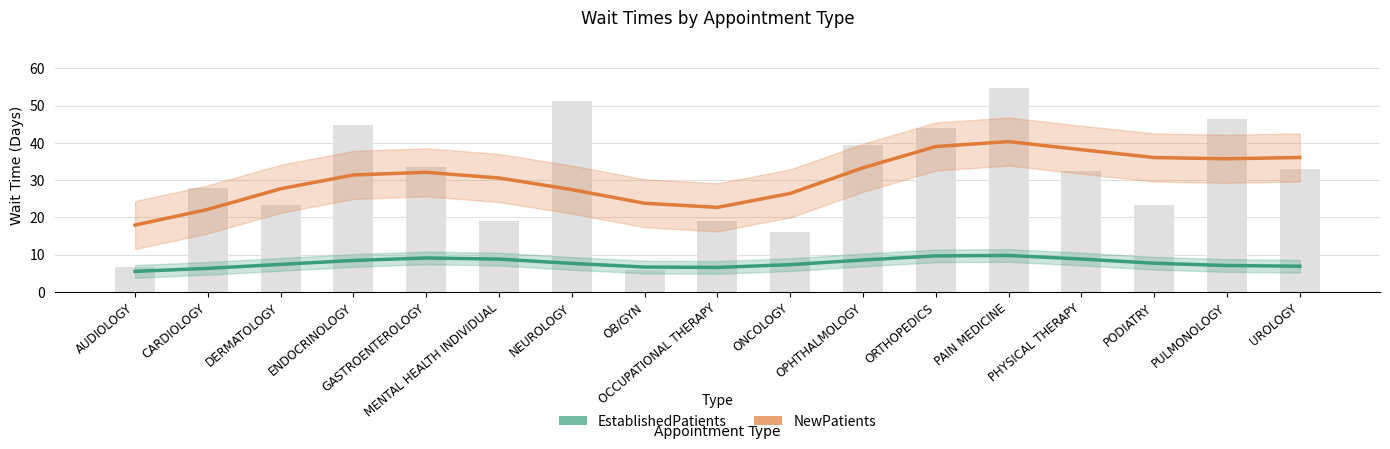

What is the difference between the maximum and minimum values in the EstablishedPatients series?

4.3